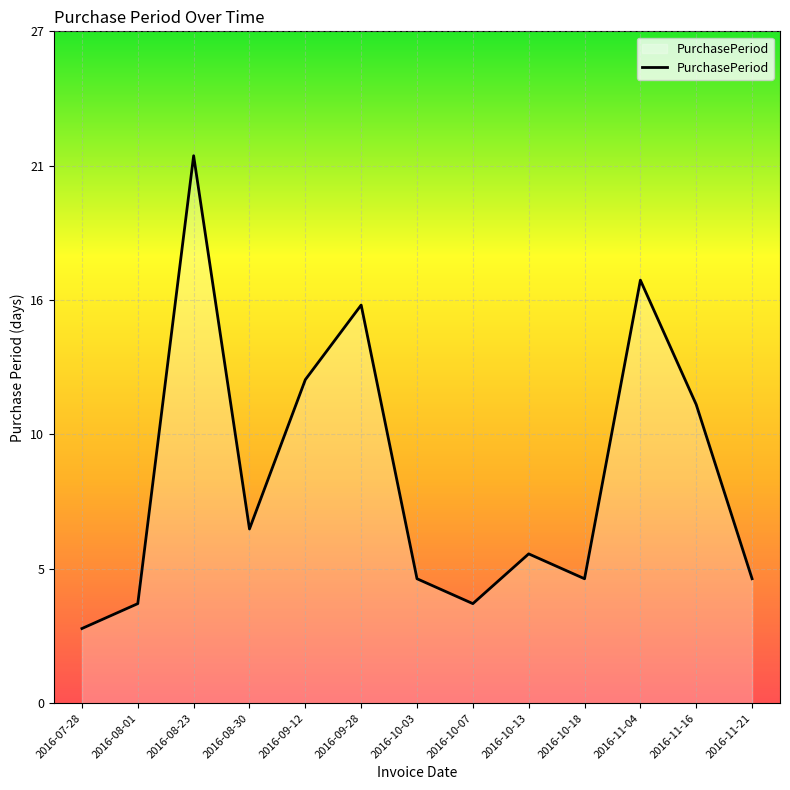

True or false: there are more than 0 points higher than both neighbors.

True